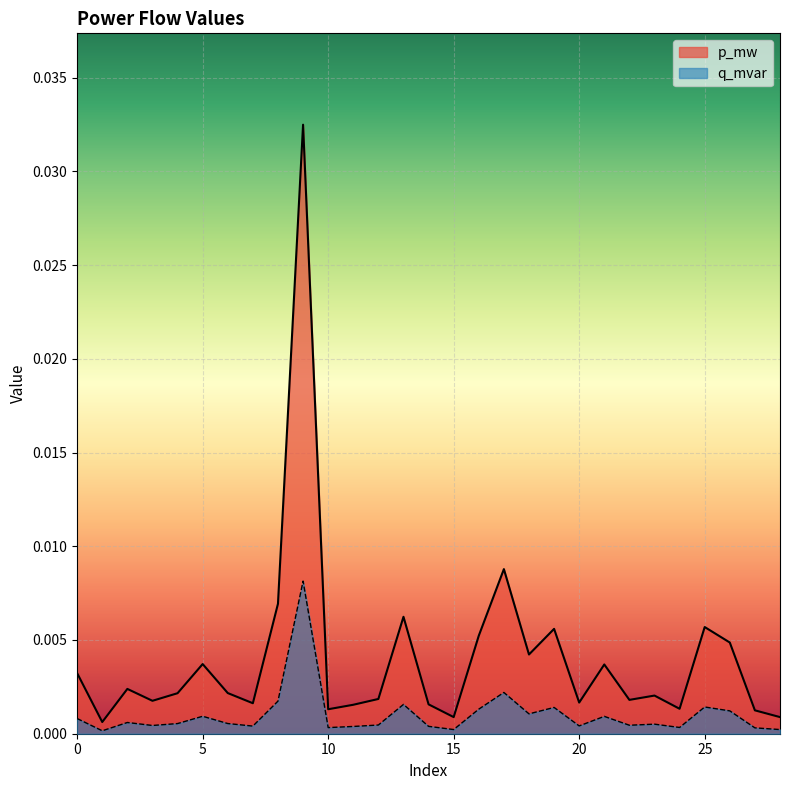

True or false: p_mw and q_mvar cross at least once.

False